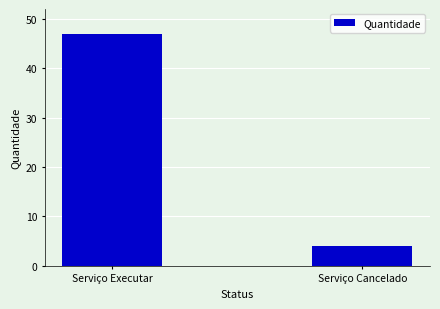

Which has a higher value, Serviço Executar or Serviço Cancelado?

Serviço Executar